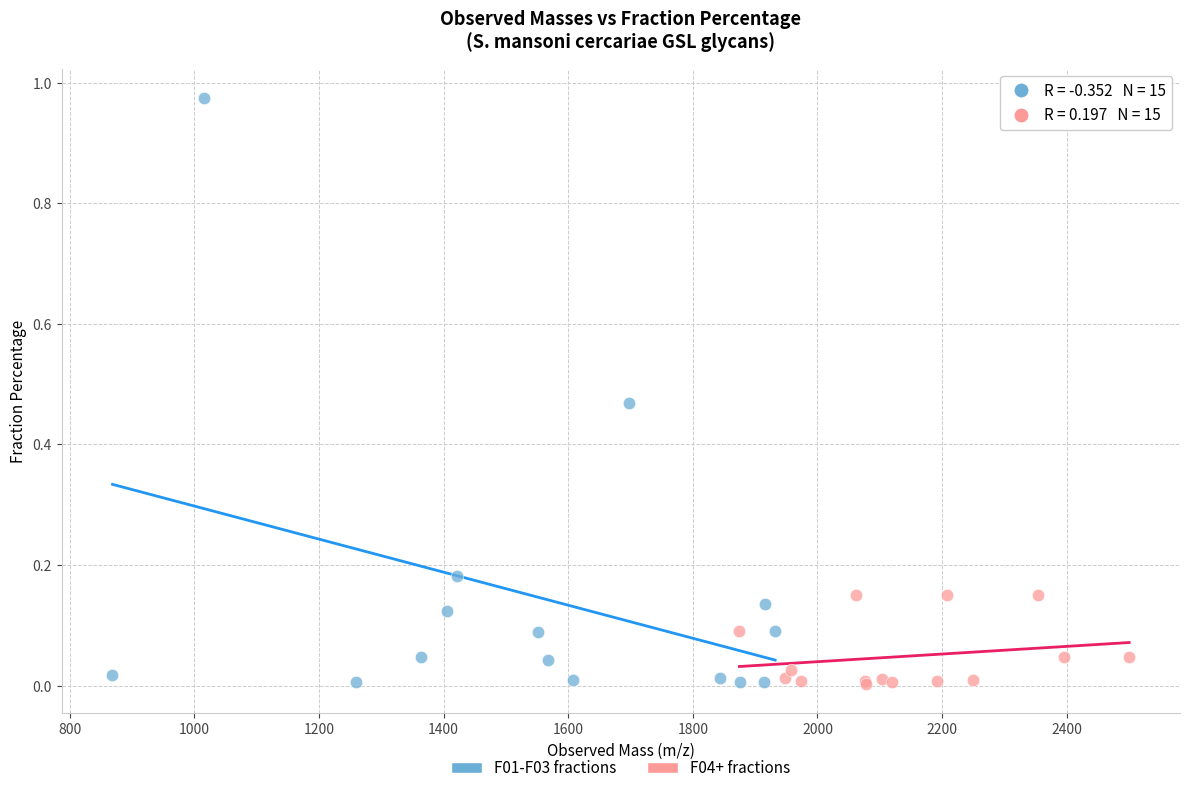

Which series reaches the maximum Y coordinate?

F01-F03 fractions